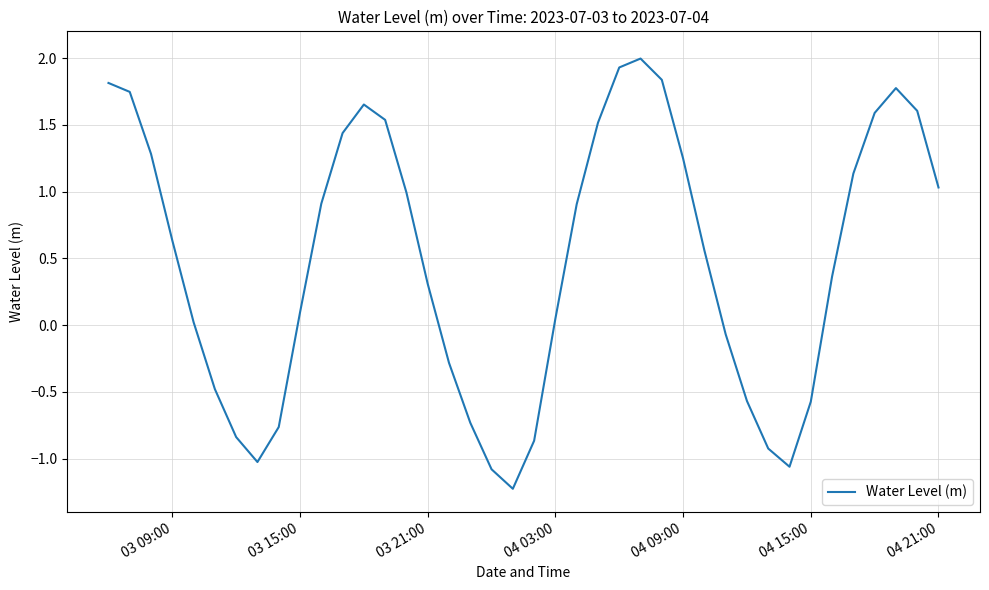

What is the difference between the maximum and minimum values?

3.2